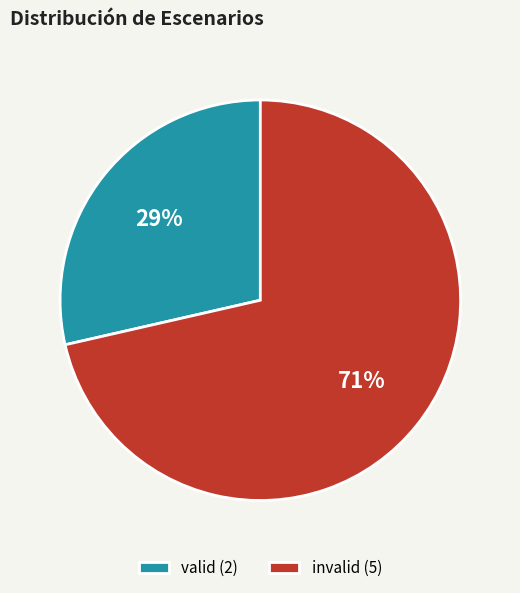

Is it true that invalid is 82% of the pie?

False